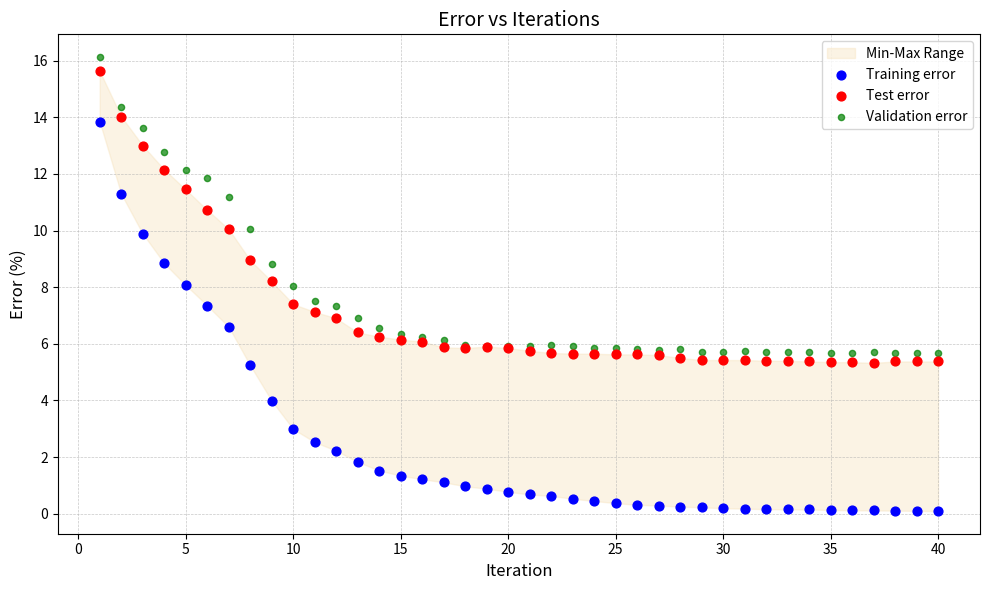

Which series contains the lowest Y value?

Training error